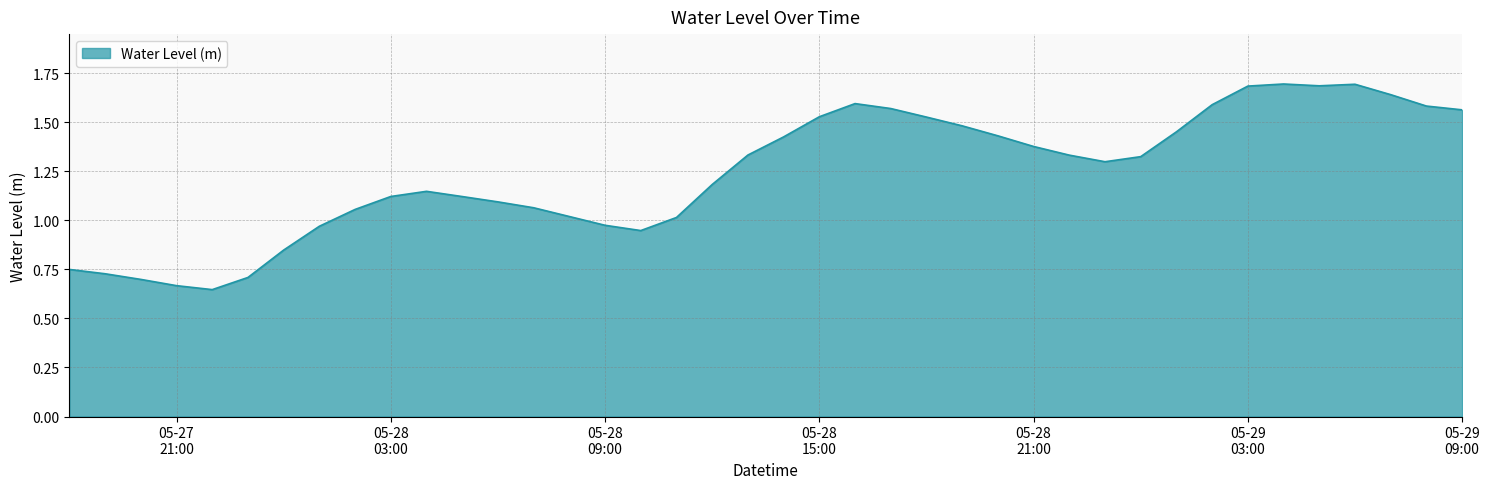

What is the greatest value displayed?

1.7